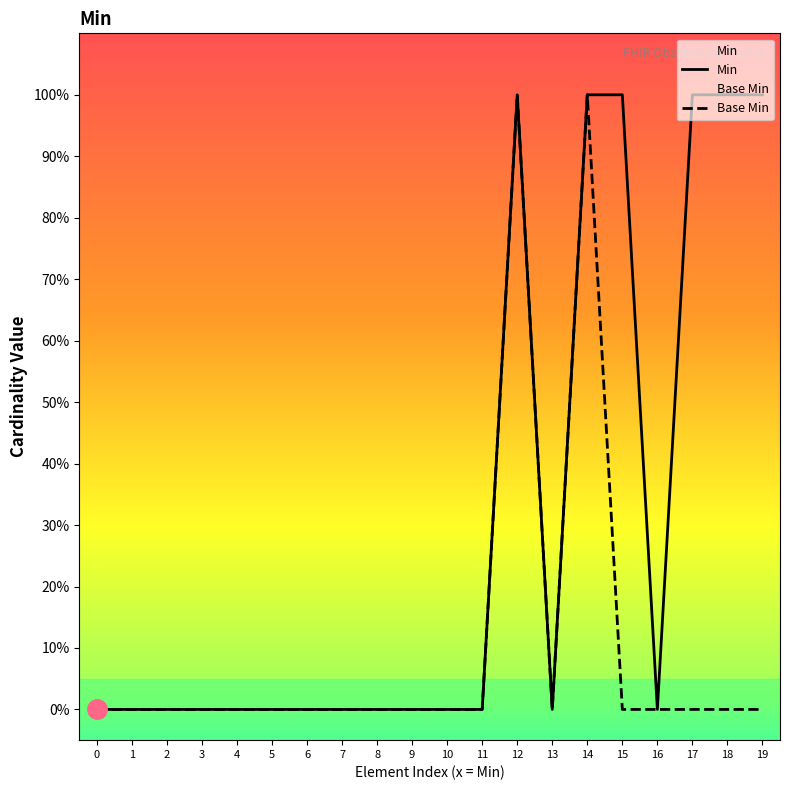

What is the greatest value displayed?

1